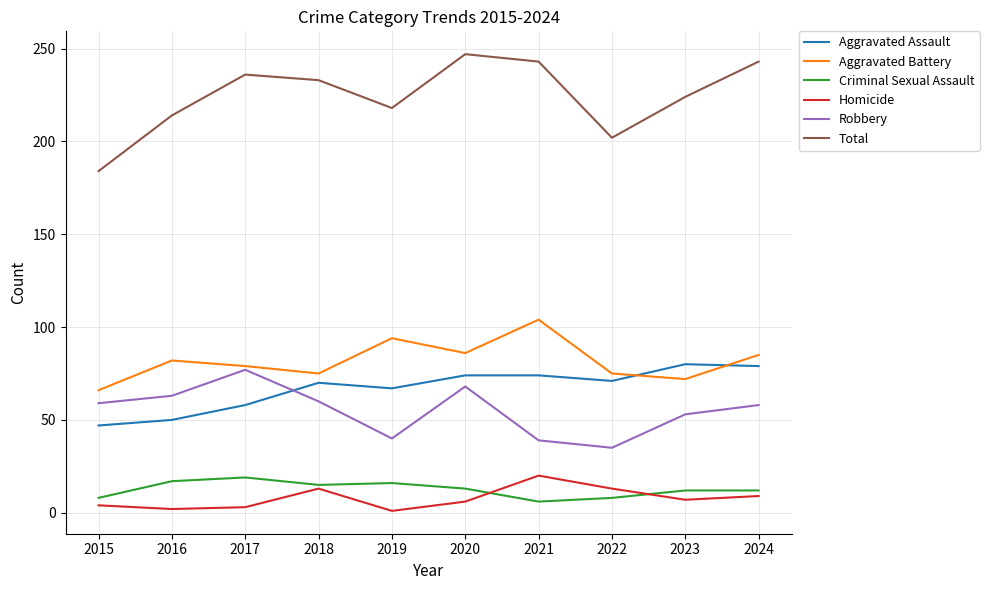

Which series has the largest range (max minus min)?

Total